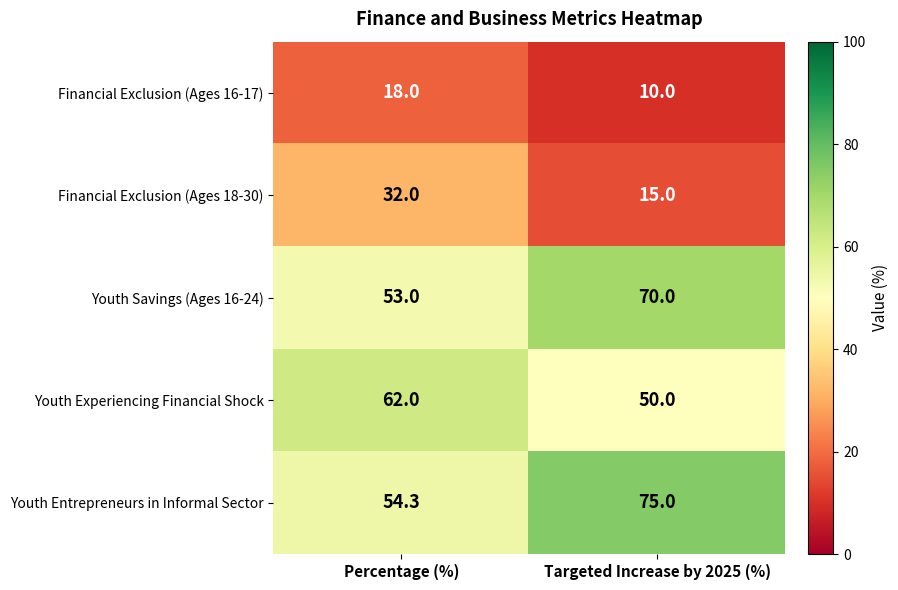

At how many categories does at least one series exceed 21?

2